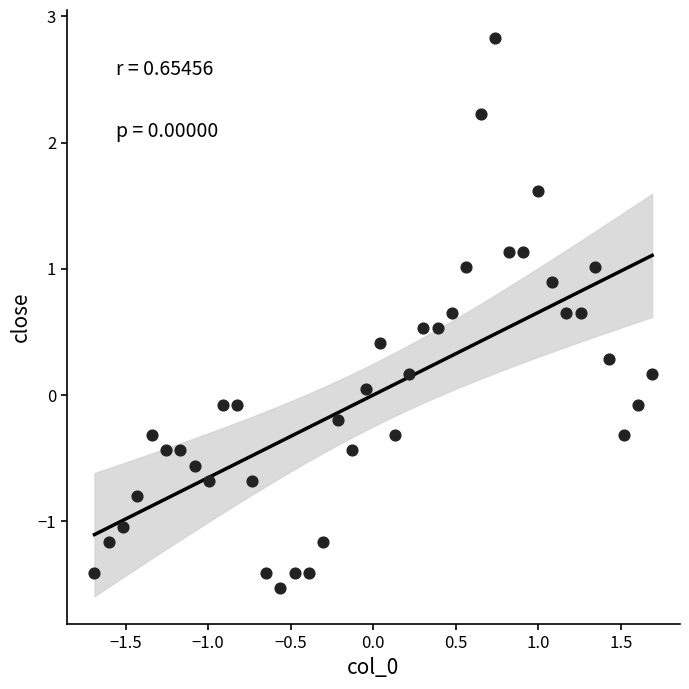

What is the range of X values (max minus min)?

3.4